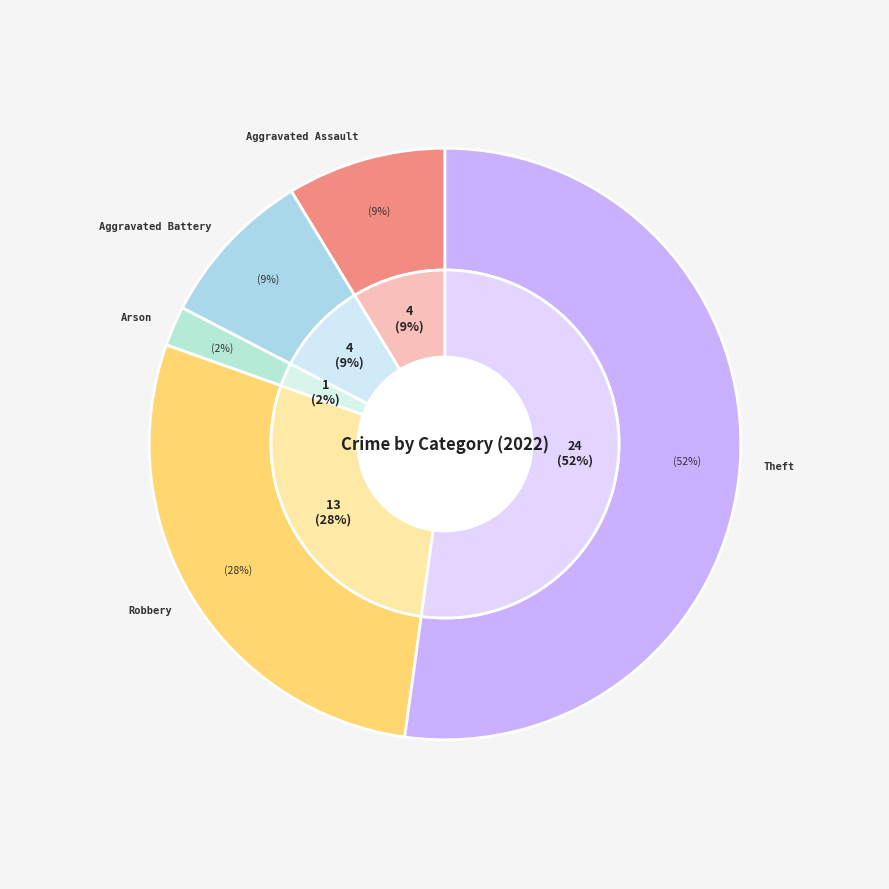

Combined, what portion of the pie is Theft and Aggravated Assault?

60.9%